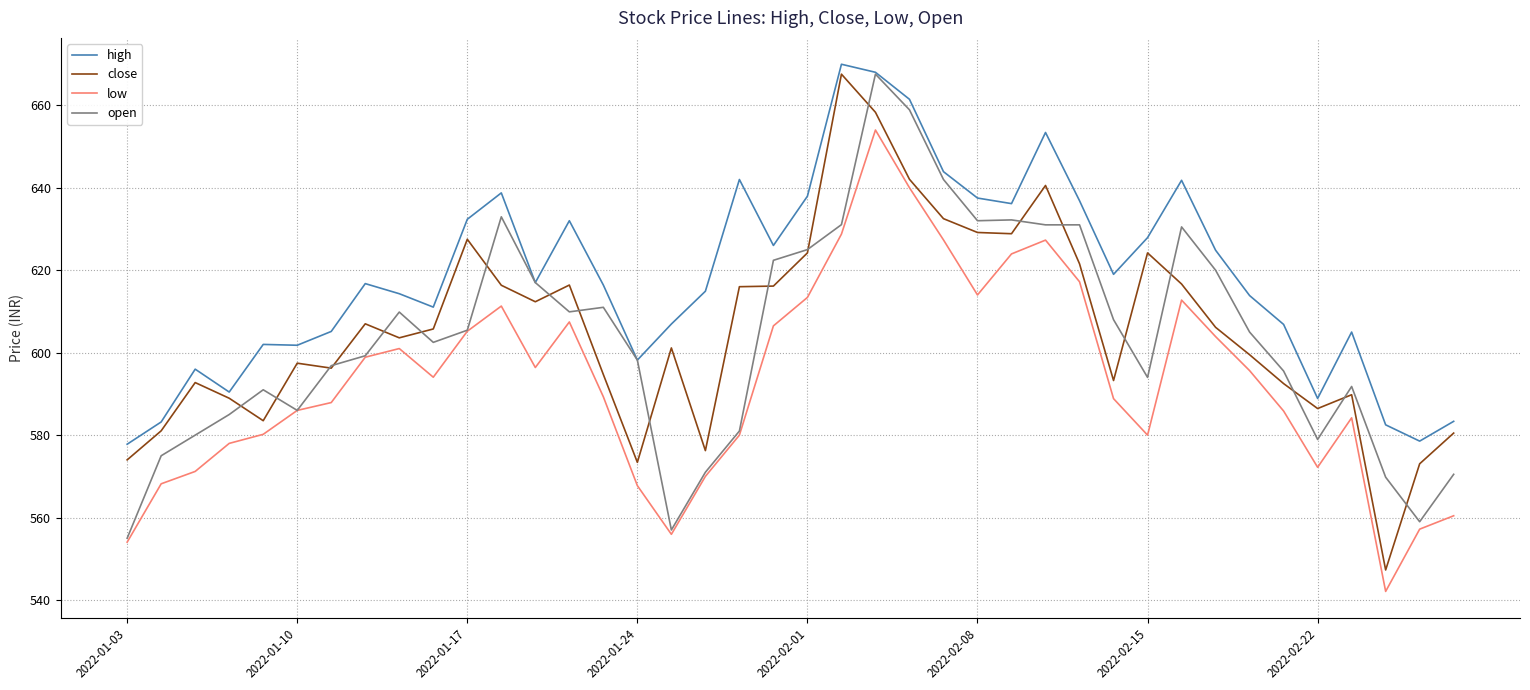

In low, how many points are higher than both neighbors (excluding endpoints)?

7